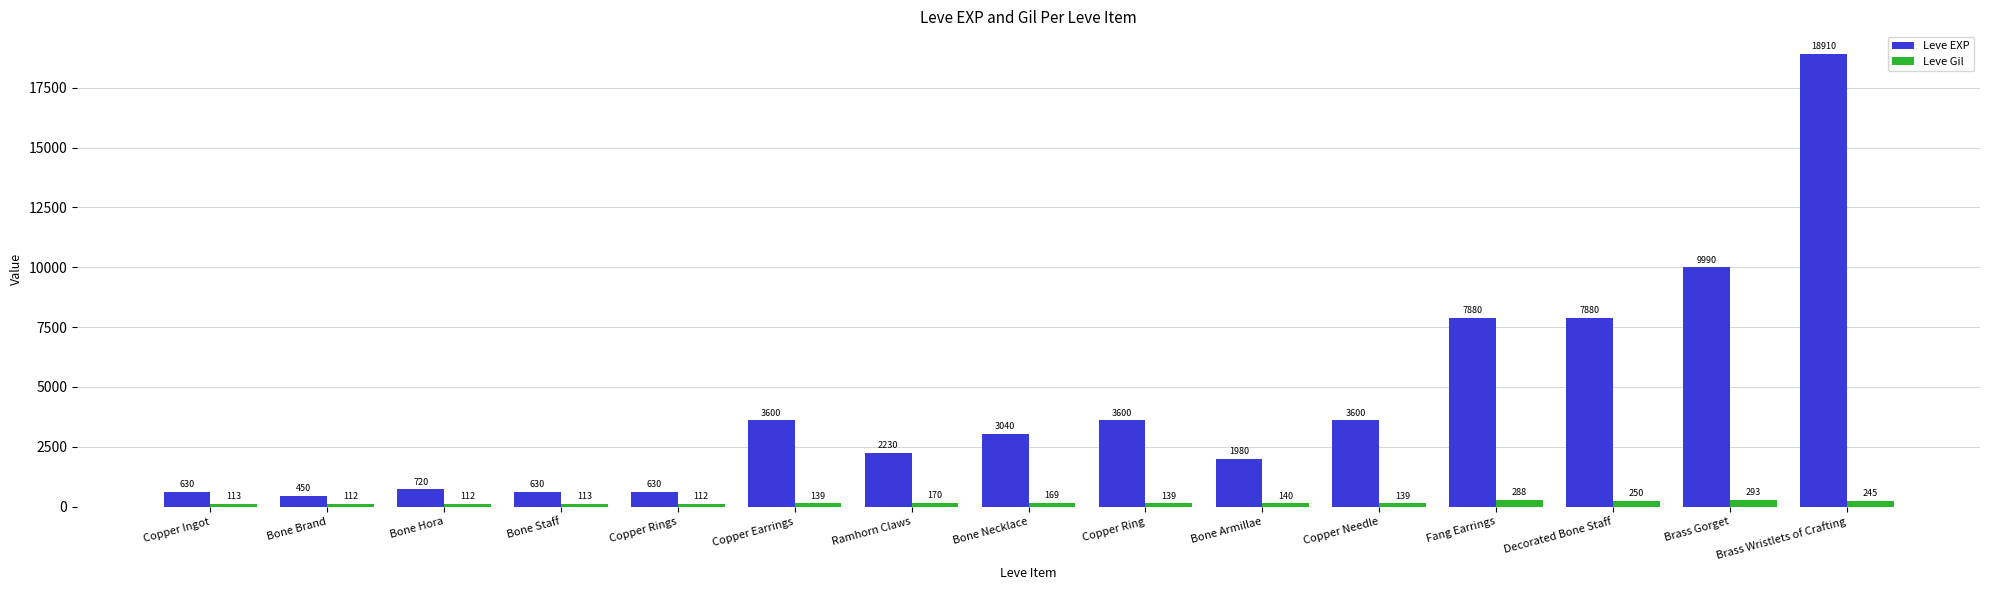

Which series has the widest spread of values?

Leve EXP